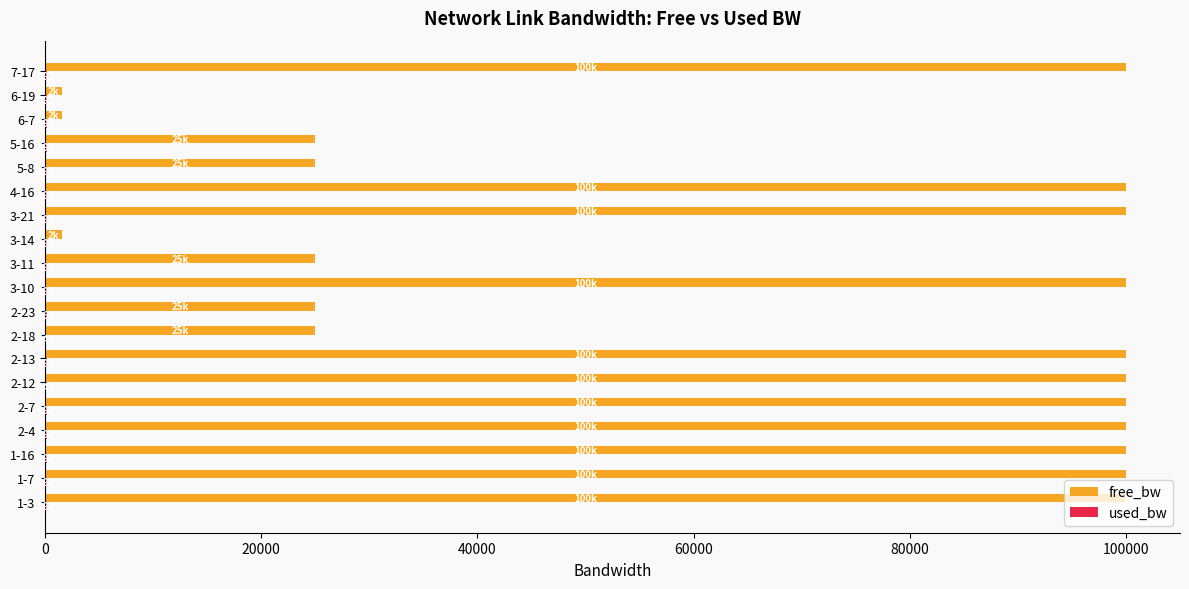

Is it true that free_bw equals 162610.9 at 1-3?

False